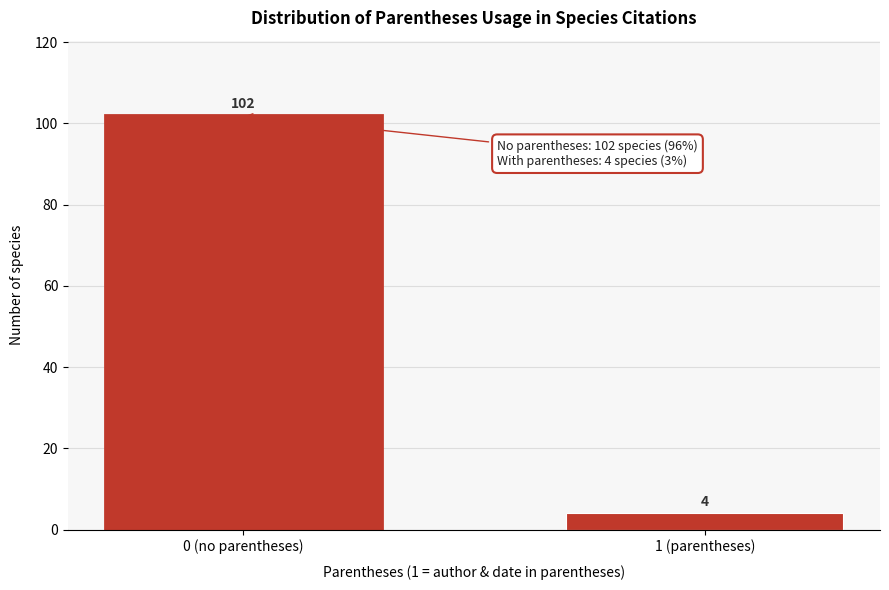

Reading left to right, transcribe all the data shown in this chart.

0 (no parentheses)=102	1 (parentheses)=4